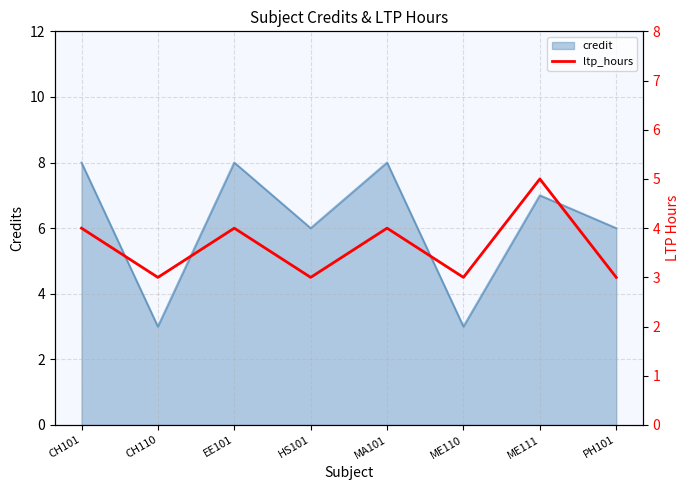

What is the difference between the values at ME111 and CH101?

1